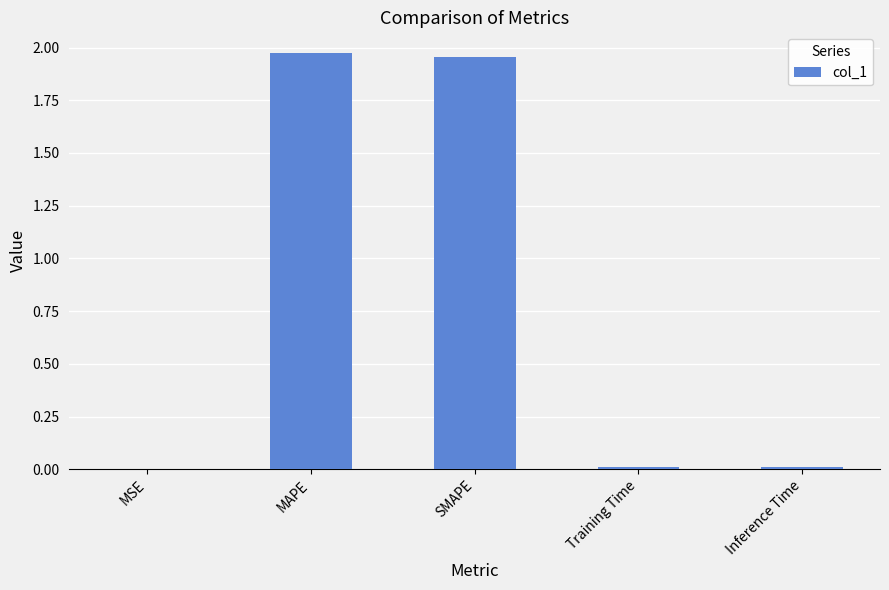

Which has a higher value, MAPE or Inference Time?

MAPE